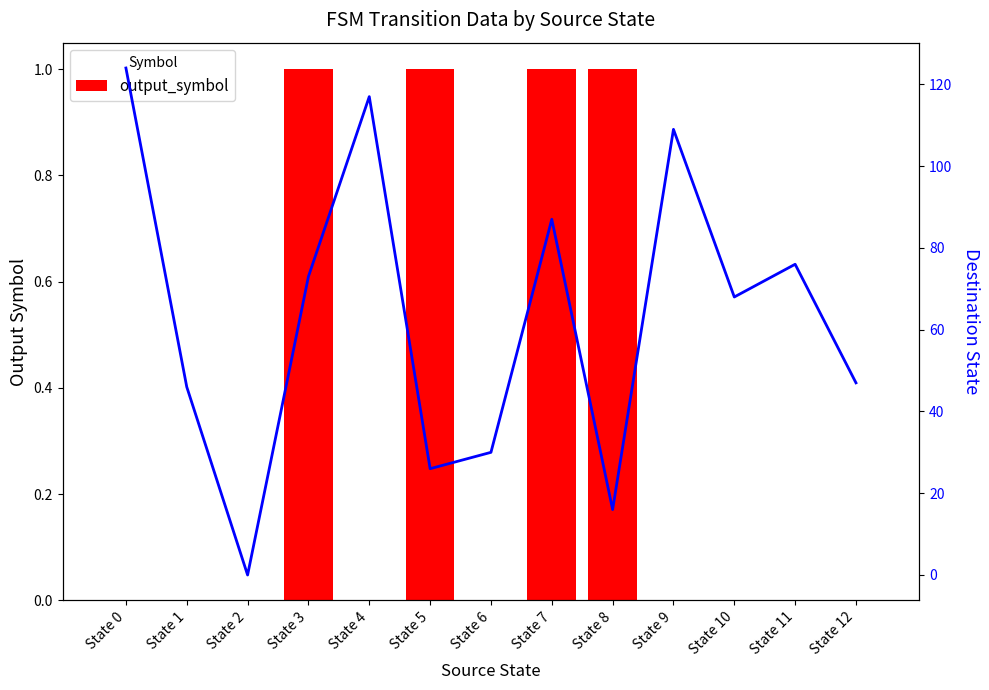

Where is destination_state nearest to the value 62?

State 10